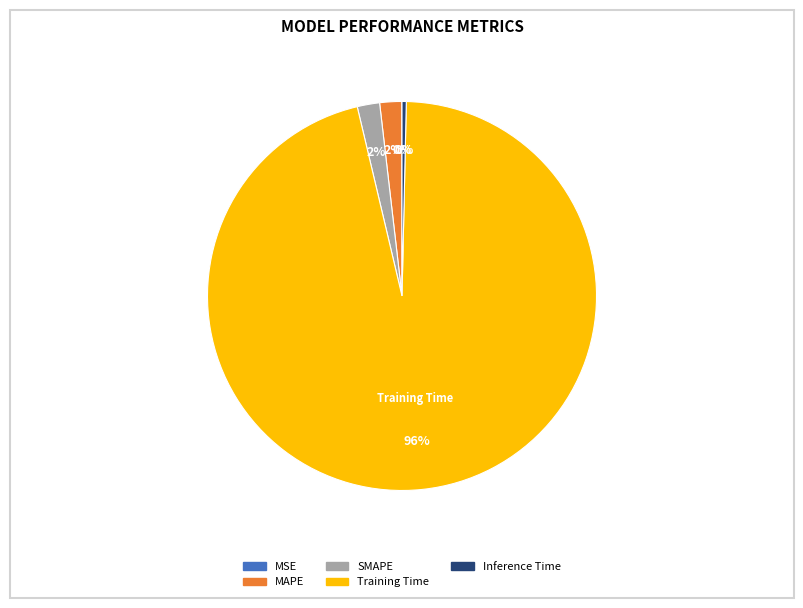

What percentage is the SMAPE slice, to the nearest percent?

2%